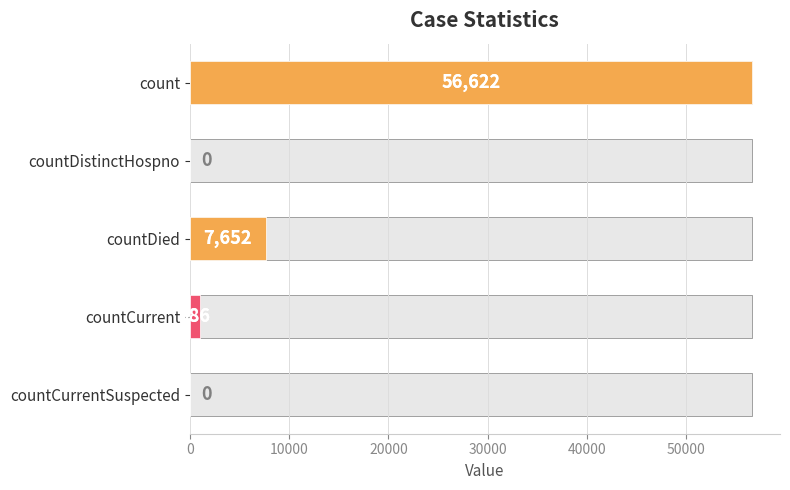

What is the sum of all values?

65260